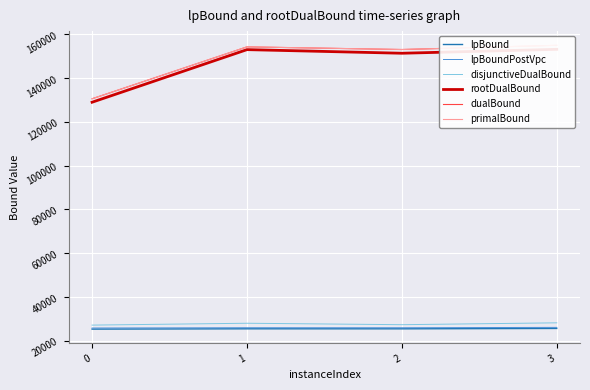

At how many categories does at least one series exceed 85859?

4